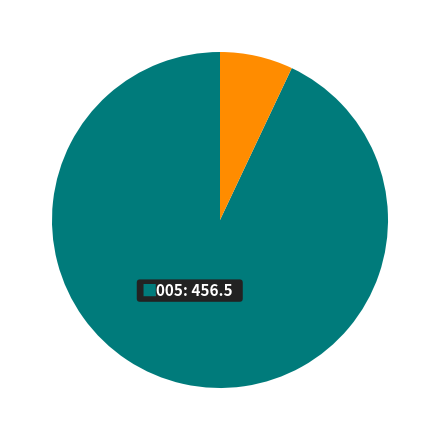

Is there a majority slice in this chart?

Yes